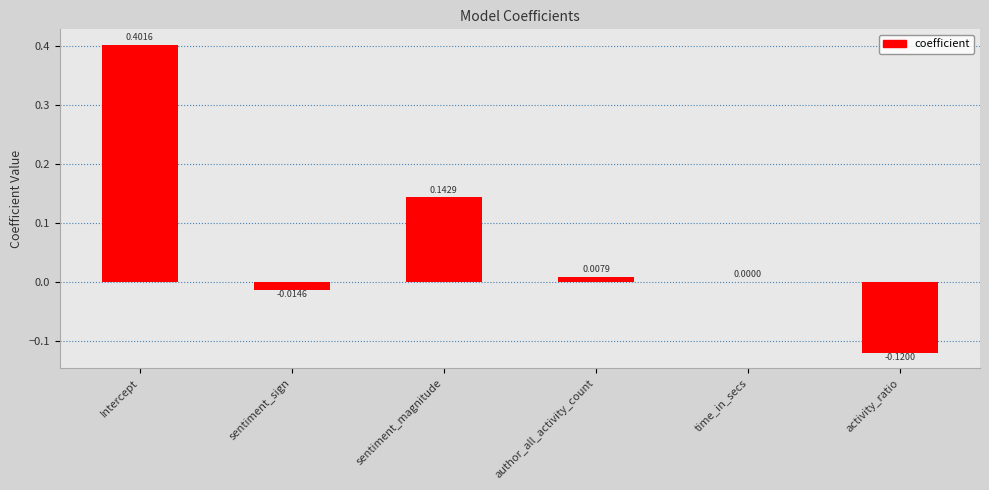

At which label is the value closest to 0?

time_in_secs